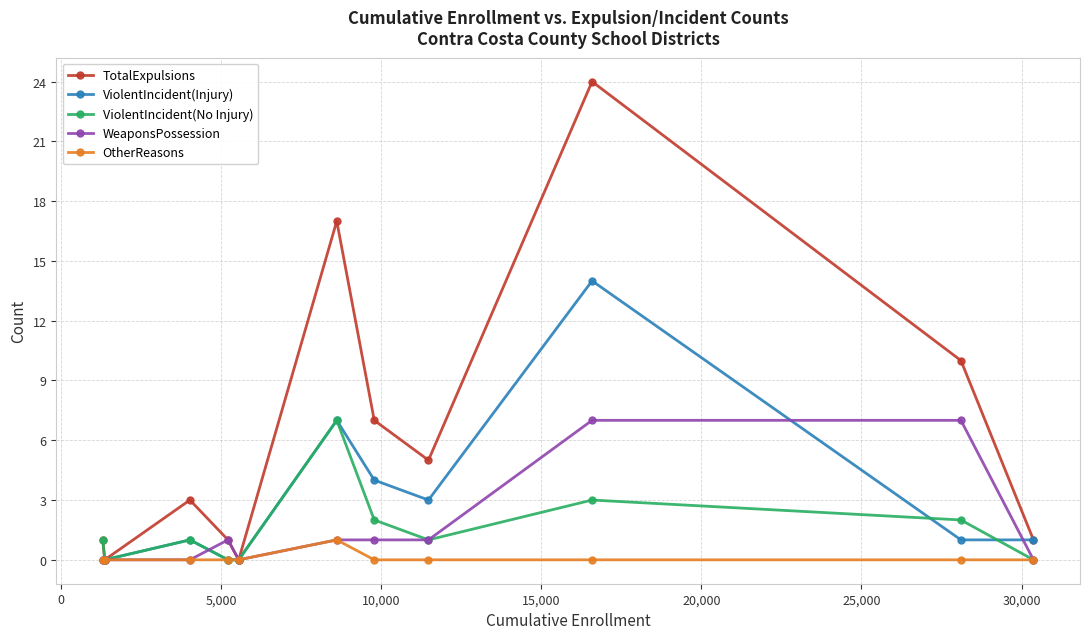

What is the maximum value for ViolentIncident(No Injury)?

7